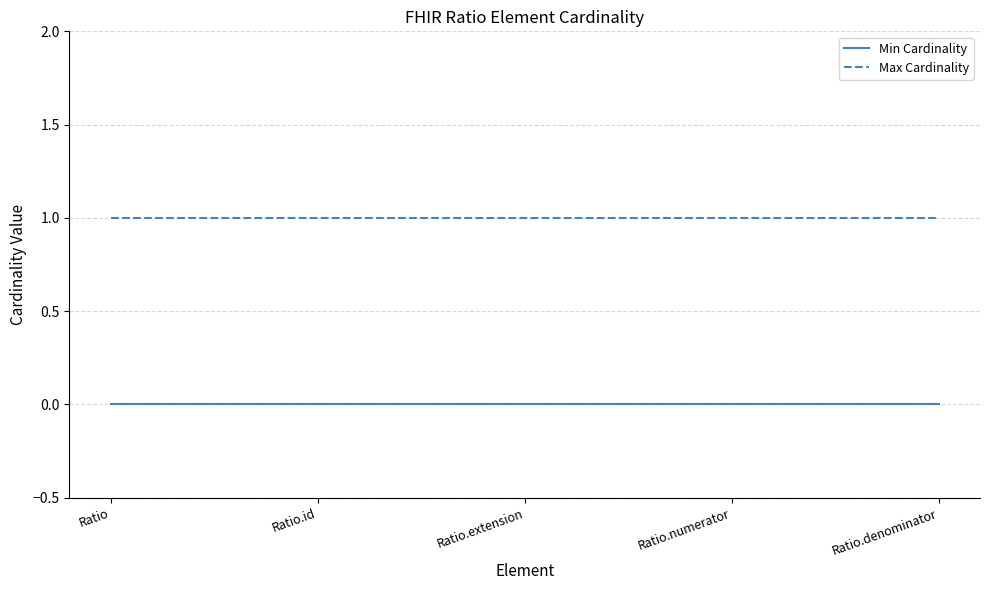

What position from the right is Ratio.extension?

3